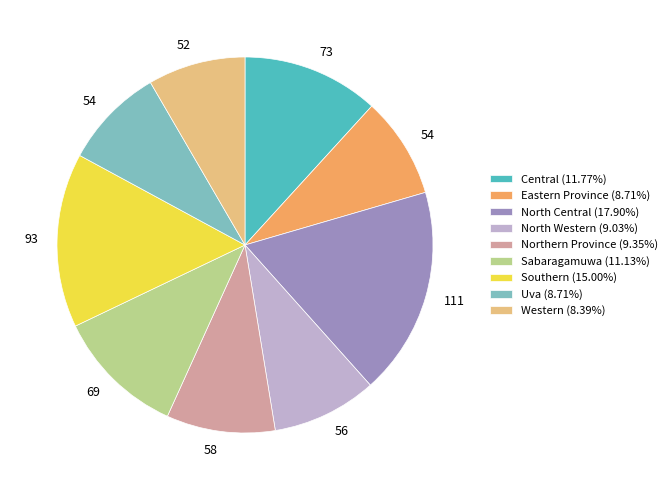

Which slice is the largest?

North Central